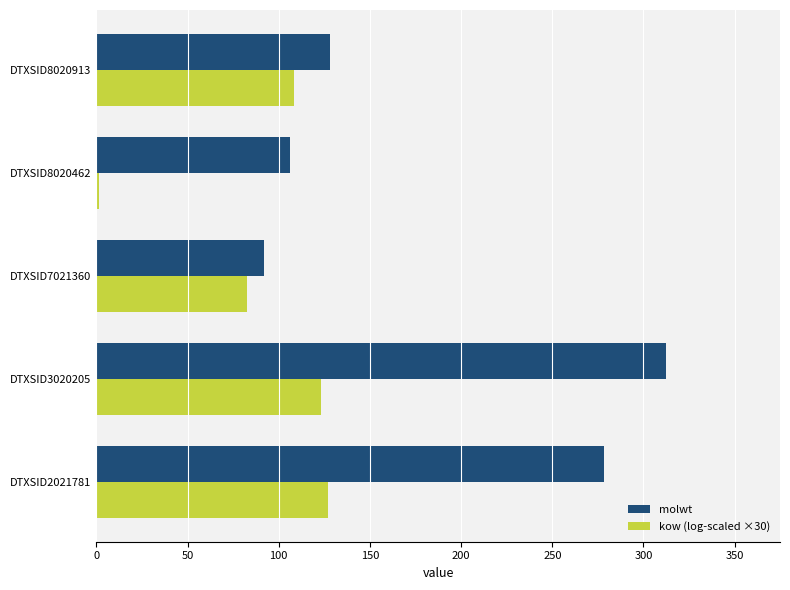

List the series in order of their overall mean, highest first.

molwt, kow (log-scaled ×30)